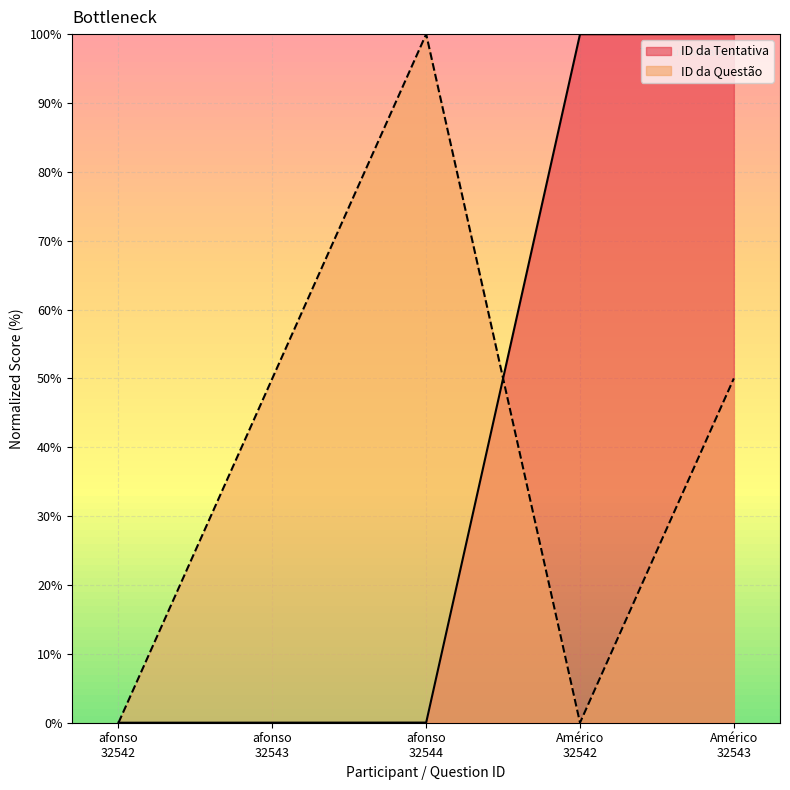

What is the highest value of the ID da Tentativa series?

100.0